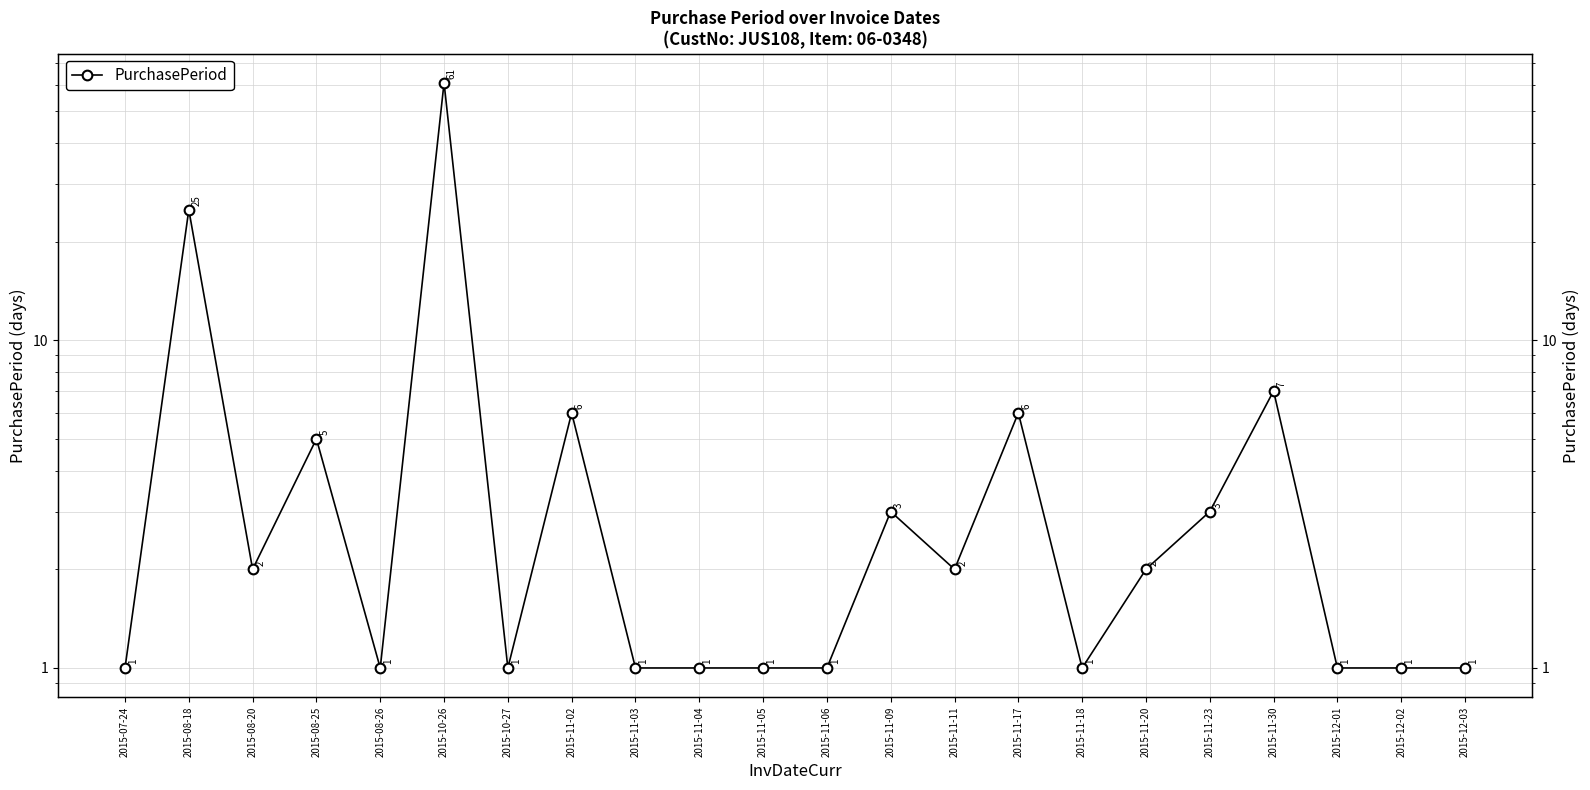

Count the number of categories in the chart.

22